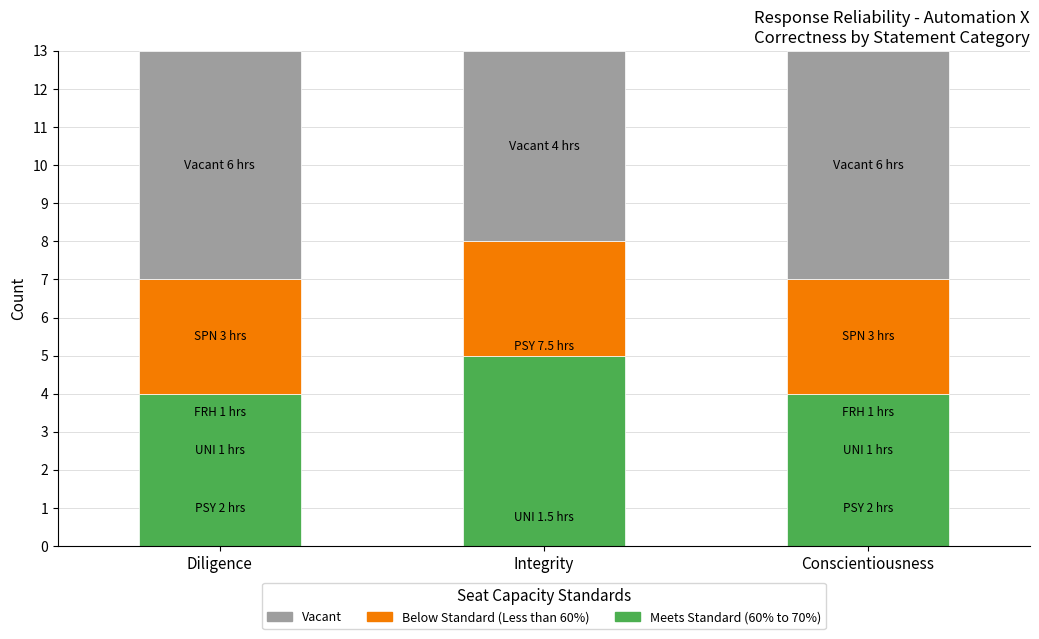

What is the sum of the Meets Standard (60% to 70%) values at Conscientiousness and Integrity?

9